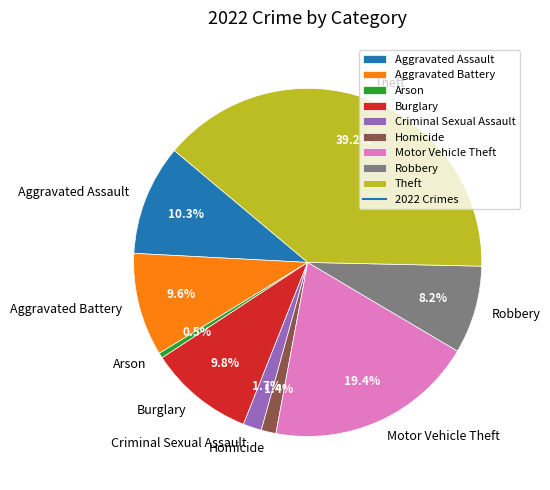

Is Motor Vehicle Theft the majority of the pie?

No